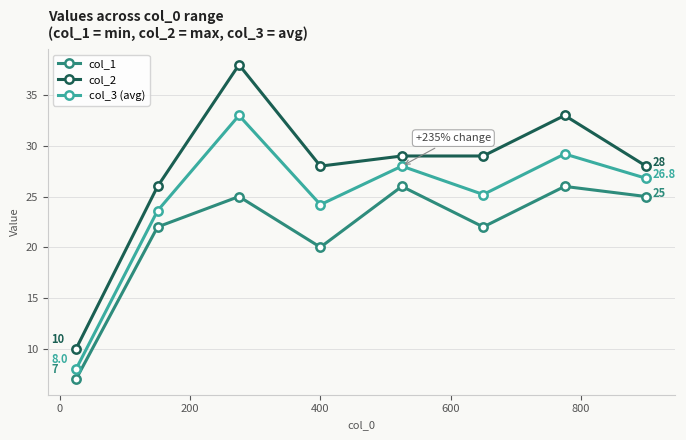

What are all the series names shown in the legend?

col_1, col_2, col_3 (avg)